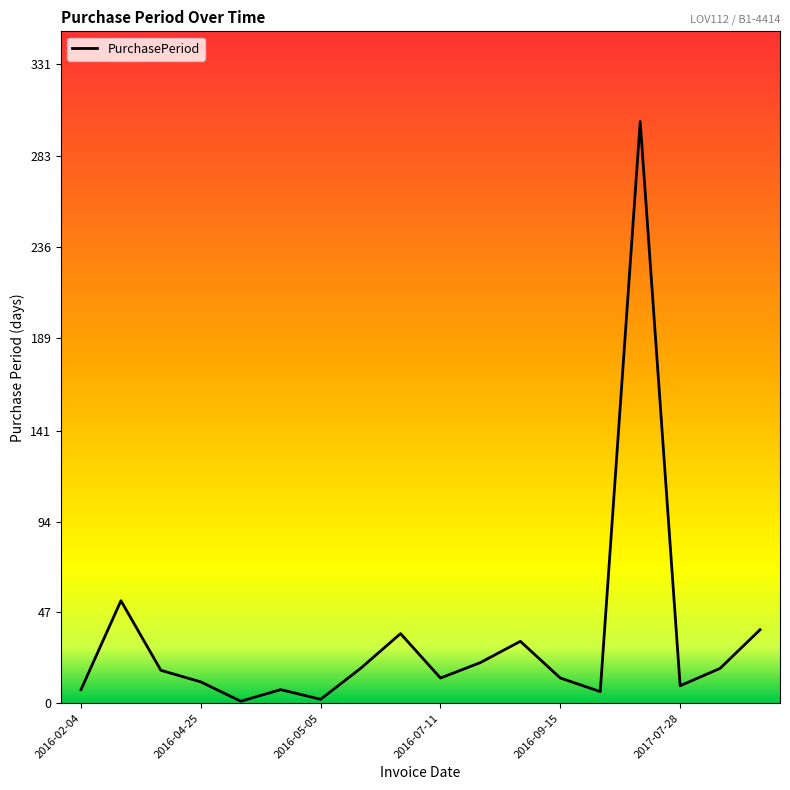

What is the average value?

34